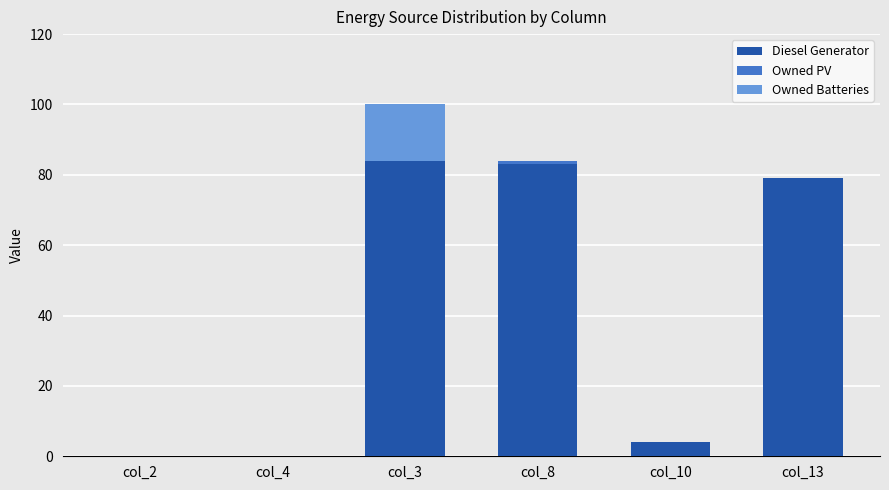

How many data points does each series have?

6